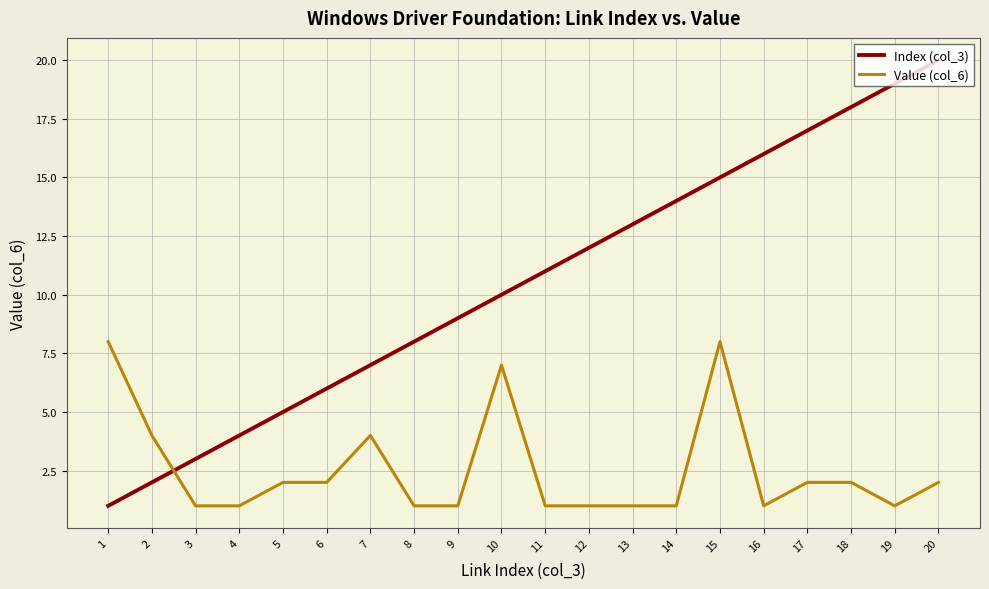

What is the sum of the Index (col_3) values at 12 and 13?

25